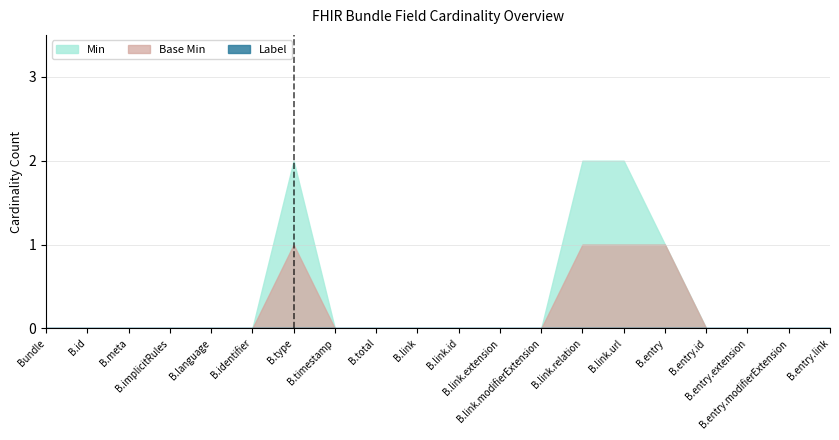

At which label is Min closest to 0?

Bundle